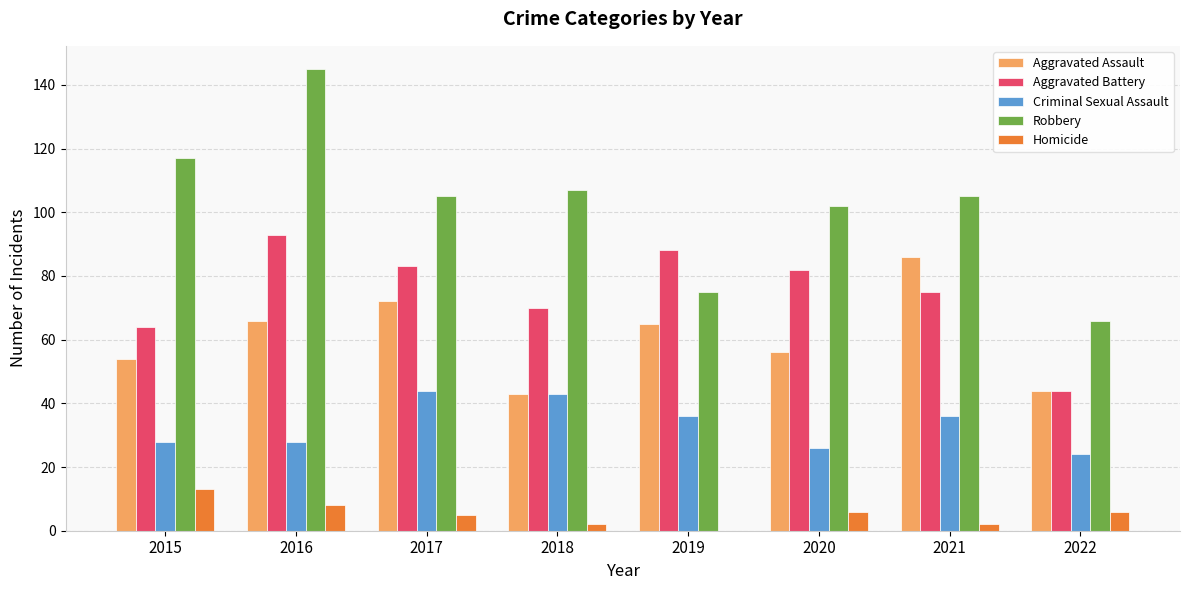

Which series changed the most between 2016 and 2018?

Robbery